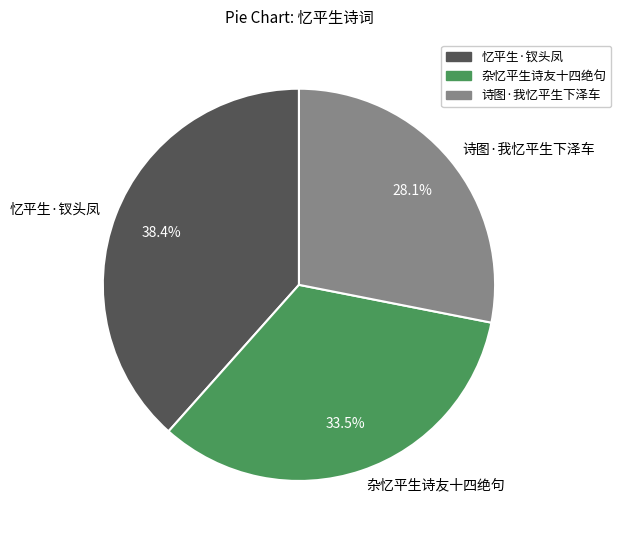

The 诗图·我忆平生下泽车 slice represents 15% of the pie. True or false?

False